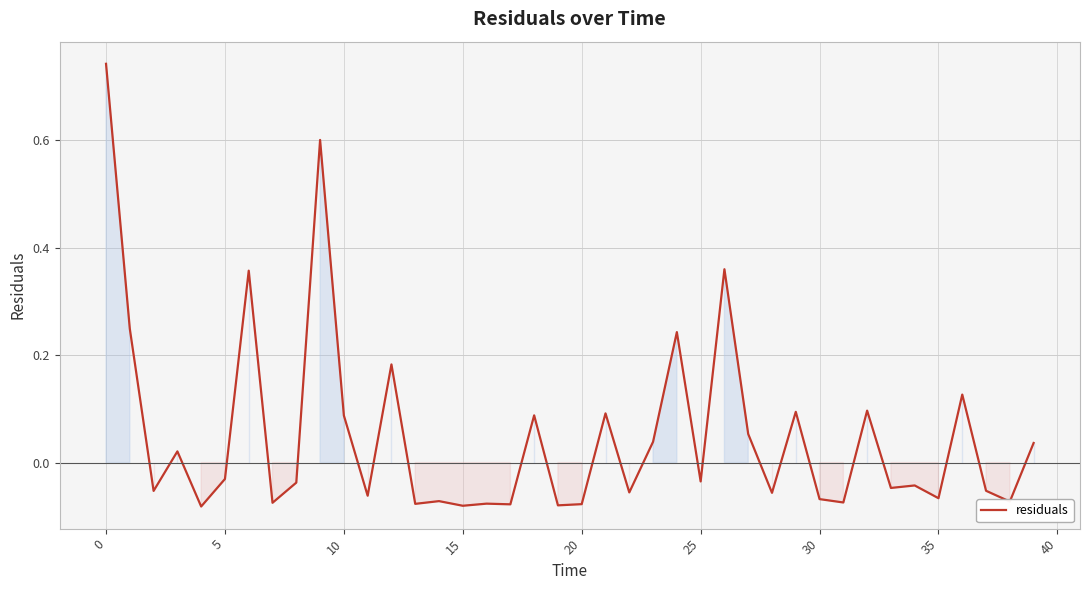

What is the difference between the maximum and minimum values?

0.8